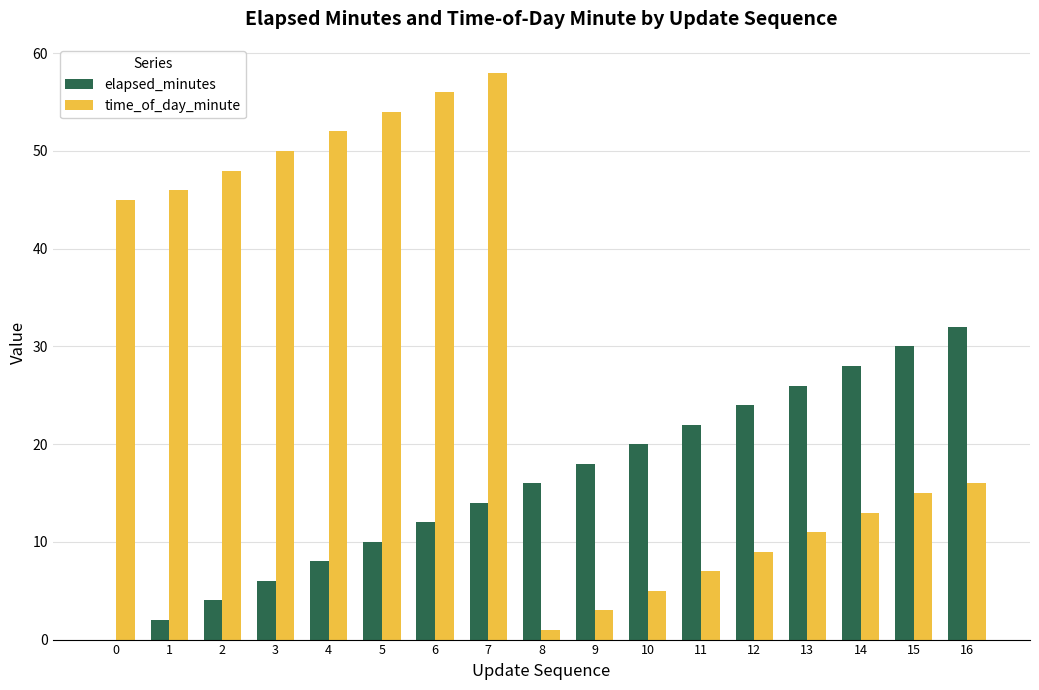

The value of time_of_day_minute at 16 is 16. True or false?

True